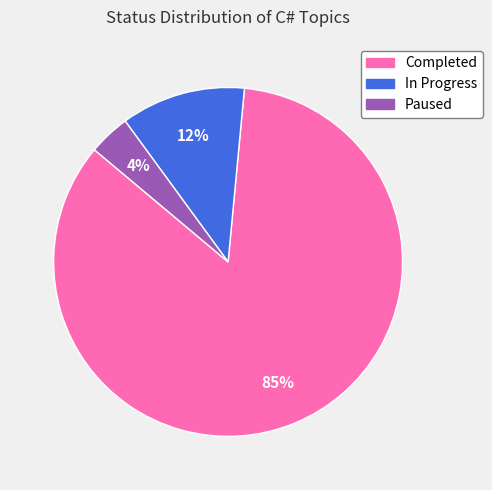

Between Paused and In Progress, which is larger?

In Progress